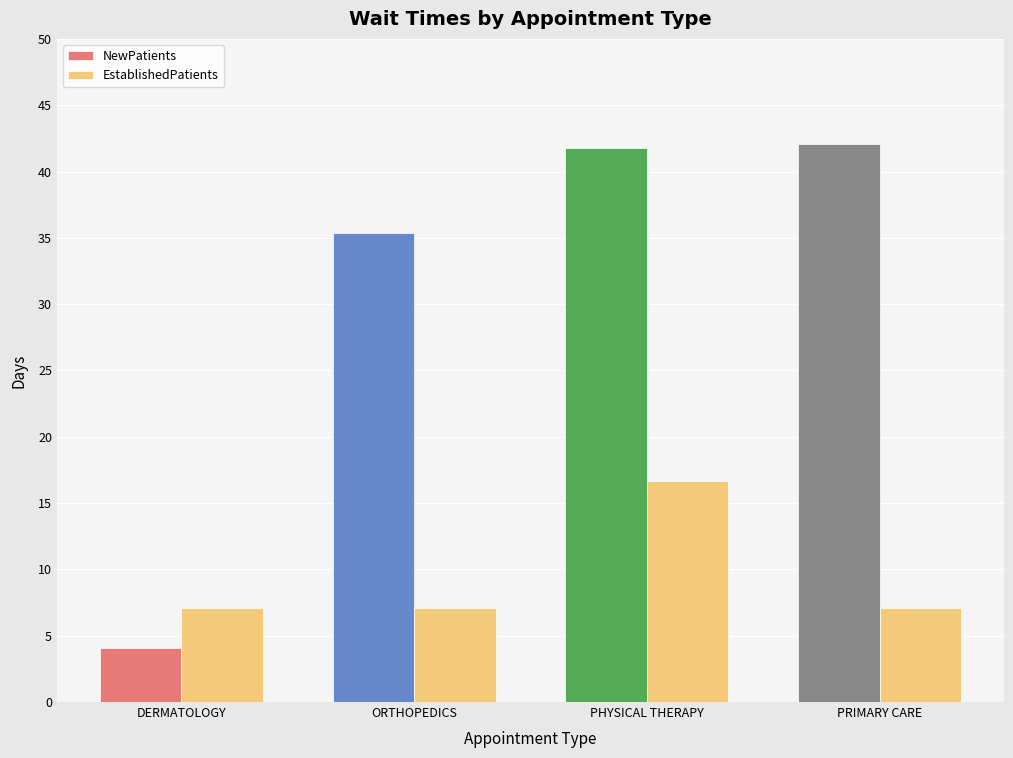

Rank the series by their maximum value, from lowest to highest.

EstablishedPatients, NewPatients